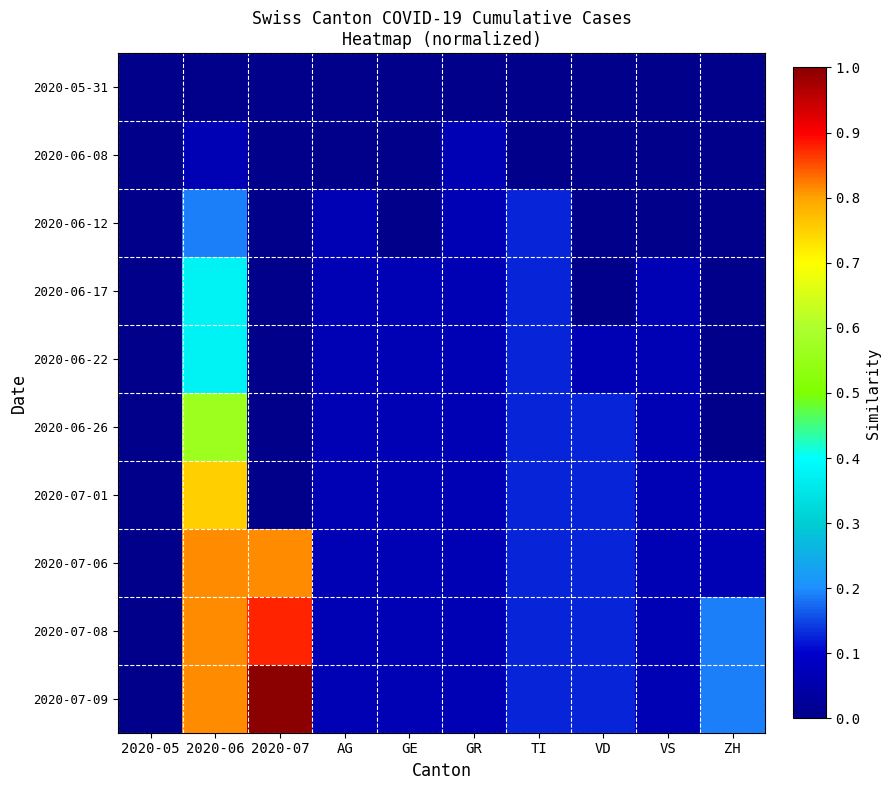

Which series has the widest spread of values?

2020-07-09